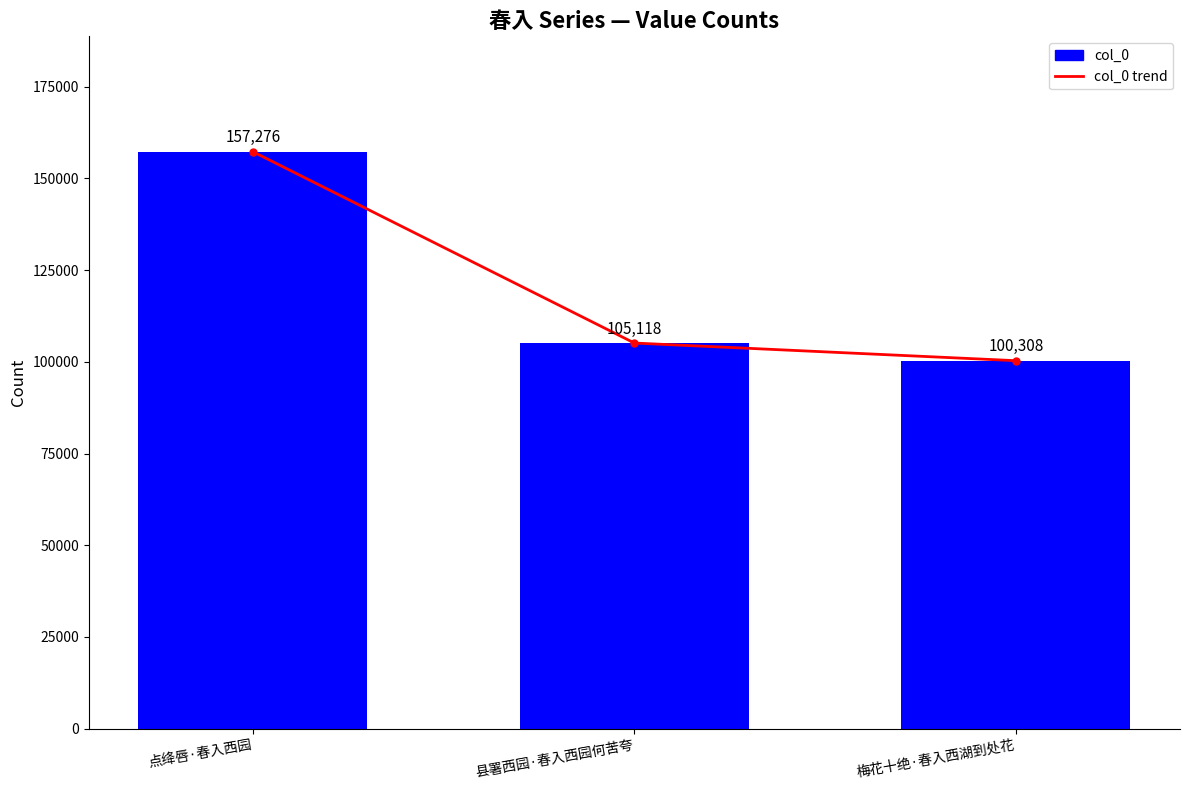

What is the value of the col_0 bar at the 2nd from the left?

105118